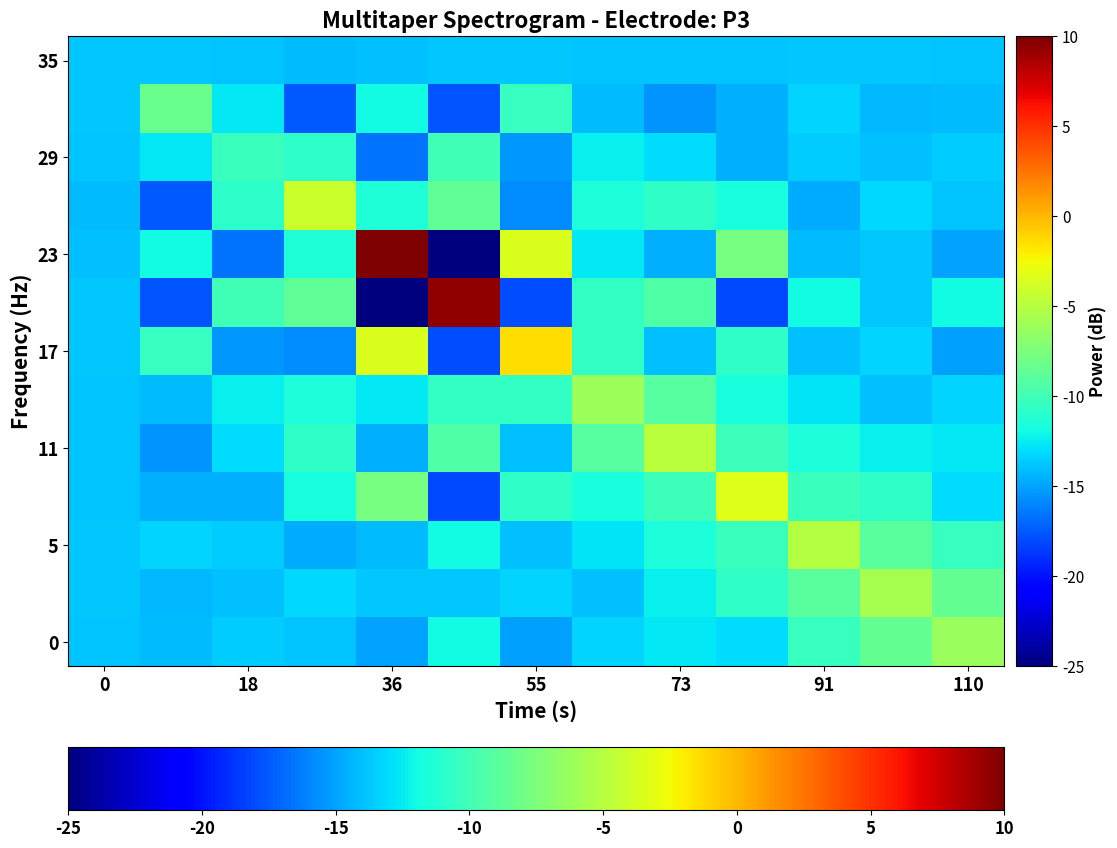

What is the greatest value displayed?

190.5